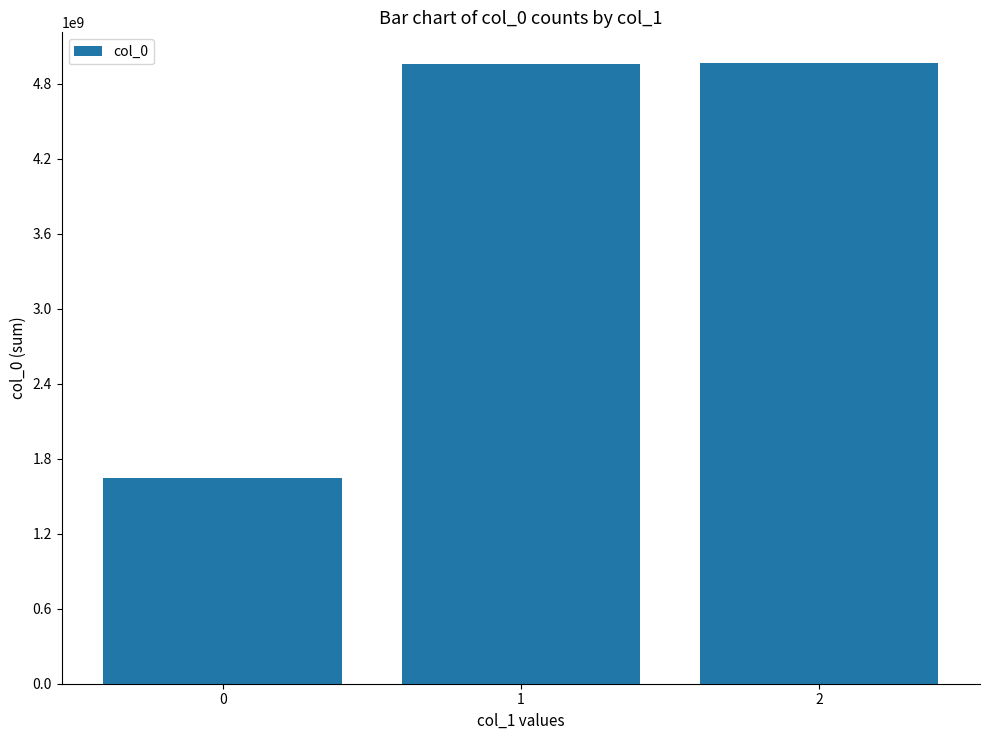

What is the change in value from 0 to 2?

+3318019716